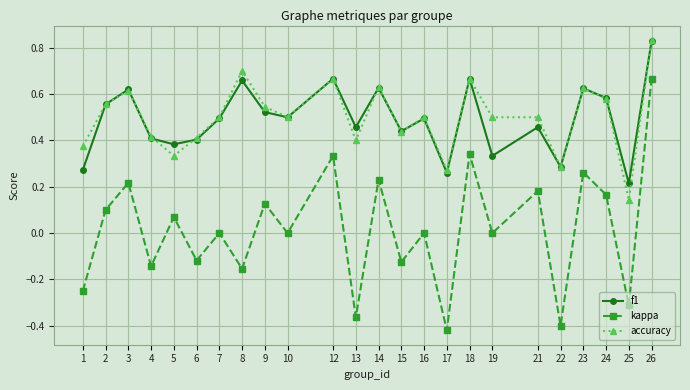

In f1, how many points are lower than both neighbors (excluding endpoints)?

8